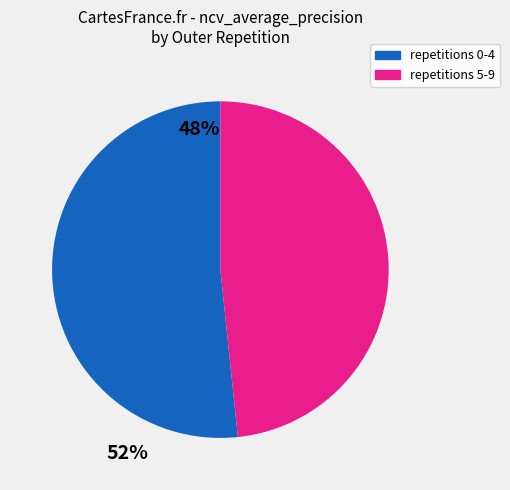

Is there a majority slice in this chart?

Yes